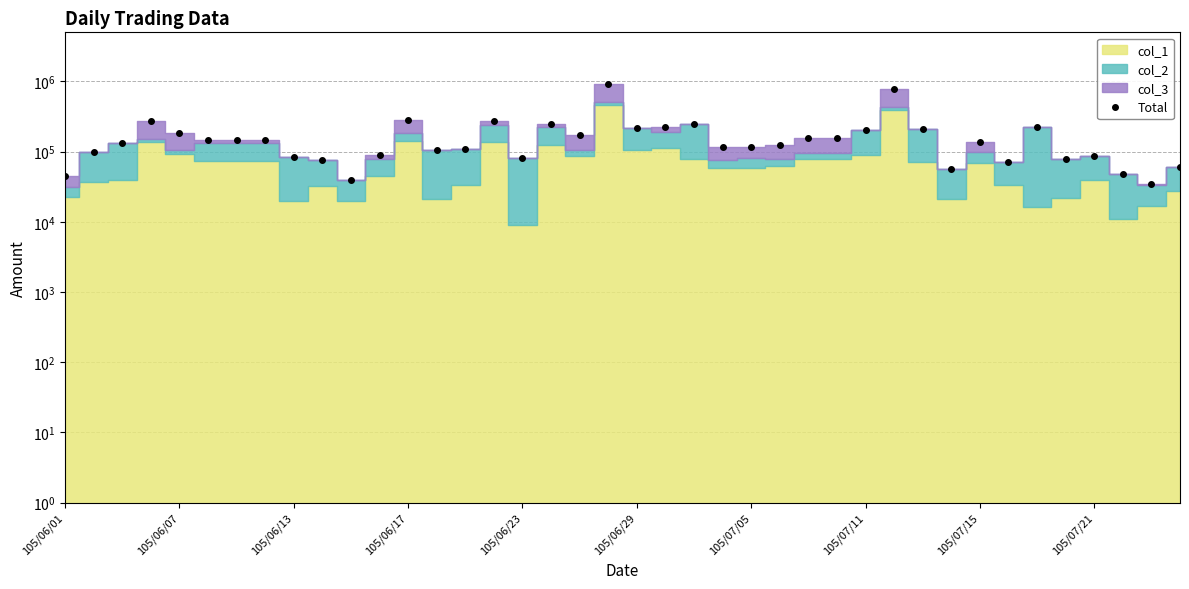

How many interior local valleys (lower than both neighbors) does the data have?

10